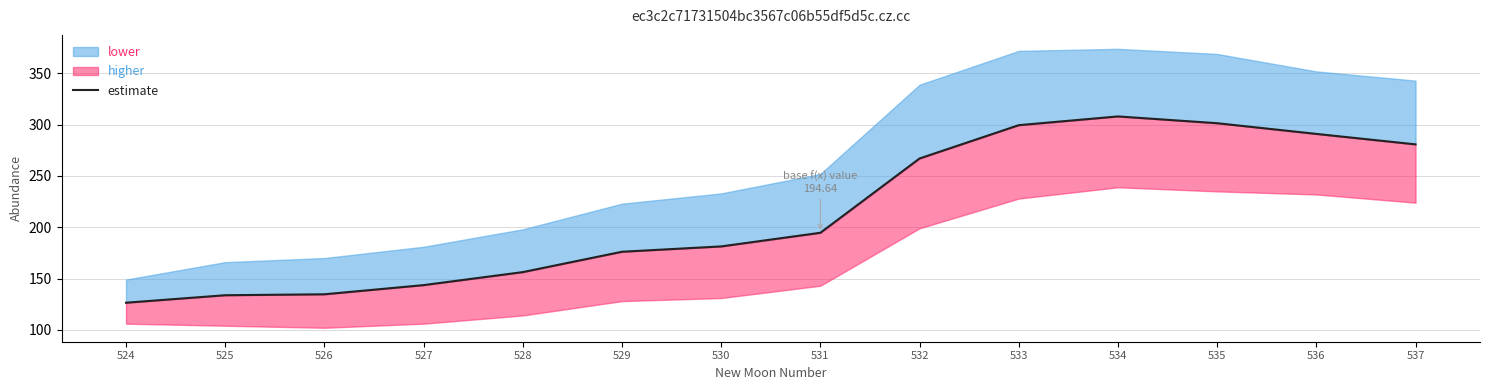

At which category does the data reach its first local peak?

534